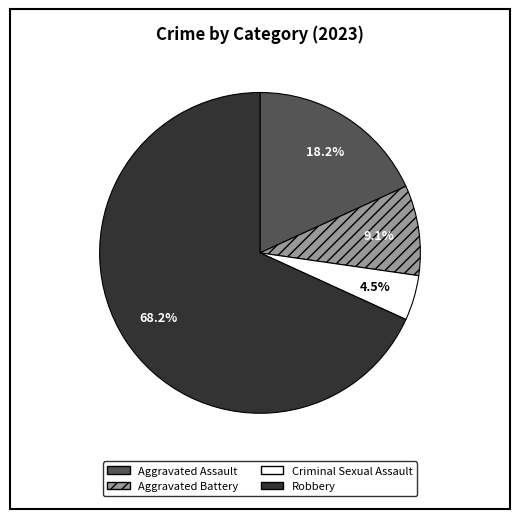

How many segments does this pie chart have?

4